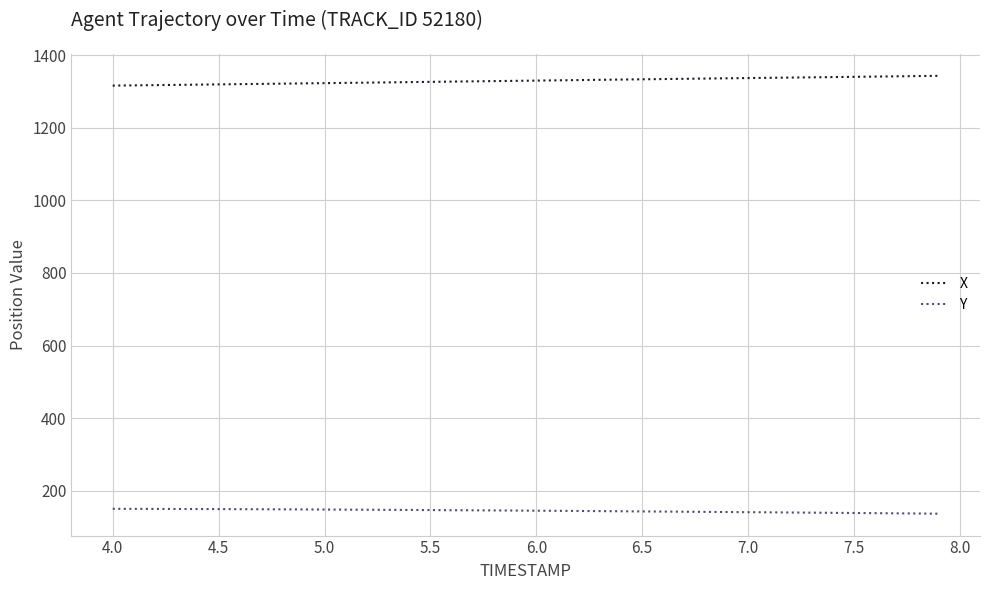

Rank the series by their maximum value, from lowest to highest.

Y, X